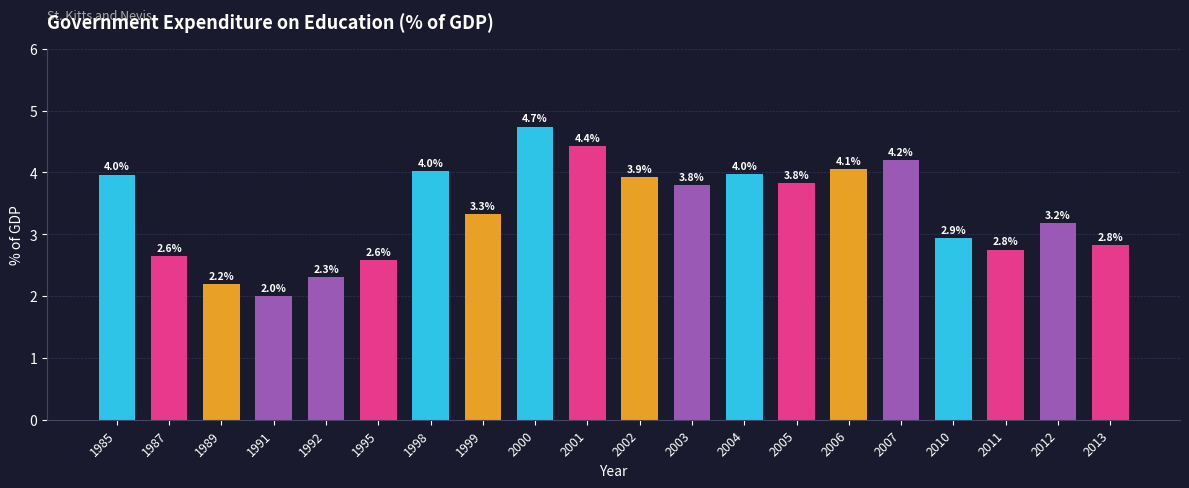

What is the difference between the maximum and minimum values?

2.7